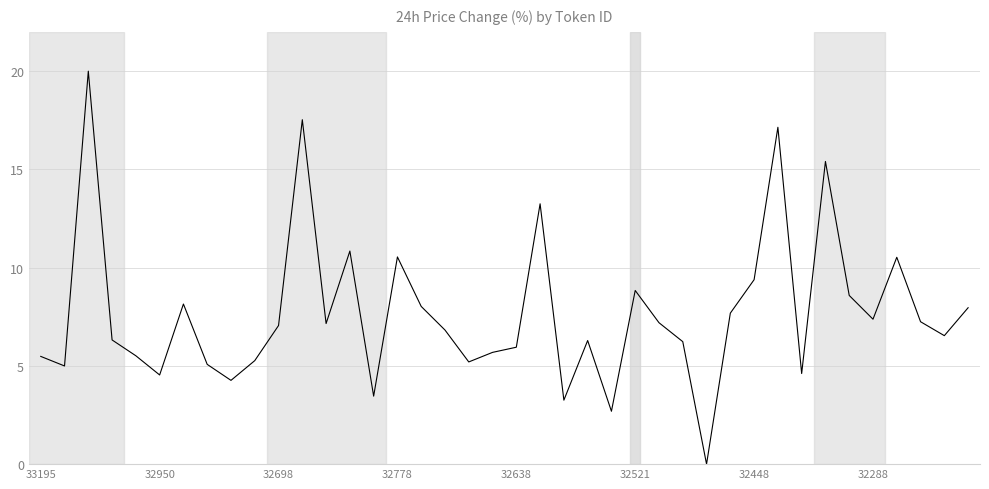

What is the maximum value shown in the chart?

20.0